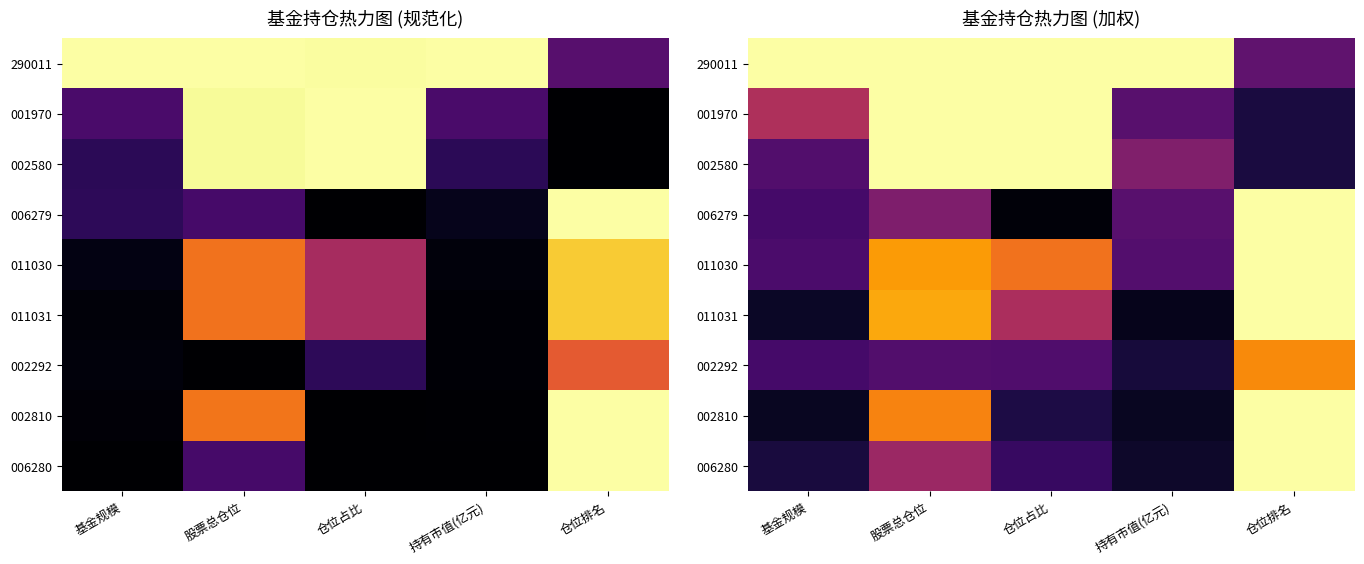

What is the greatest value displayed?

1.0